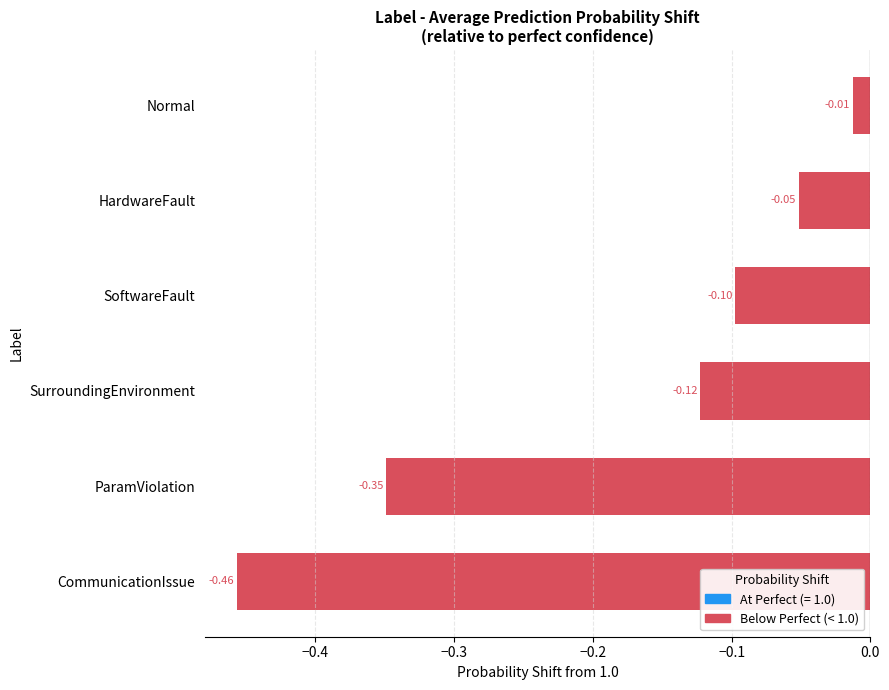

What is the sum of all values?

-1.1